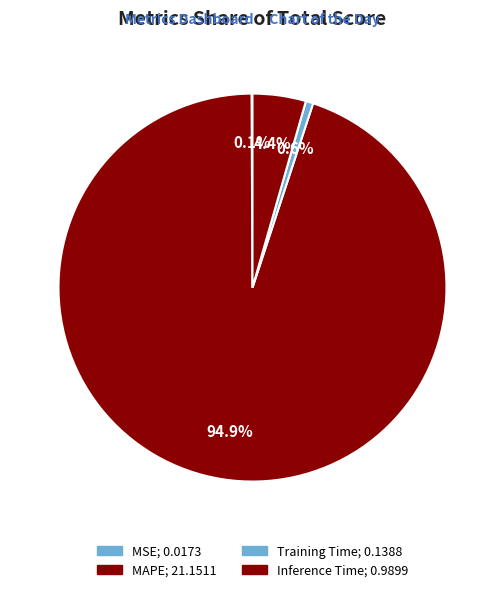

What is the change in value from MSE to MAPE?

+21.1